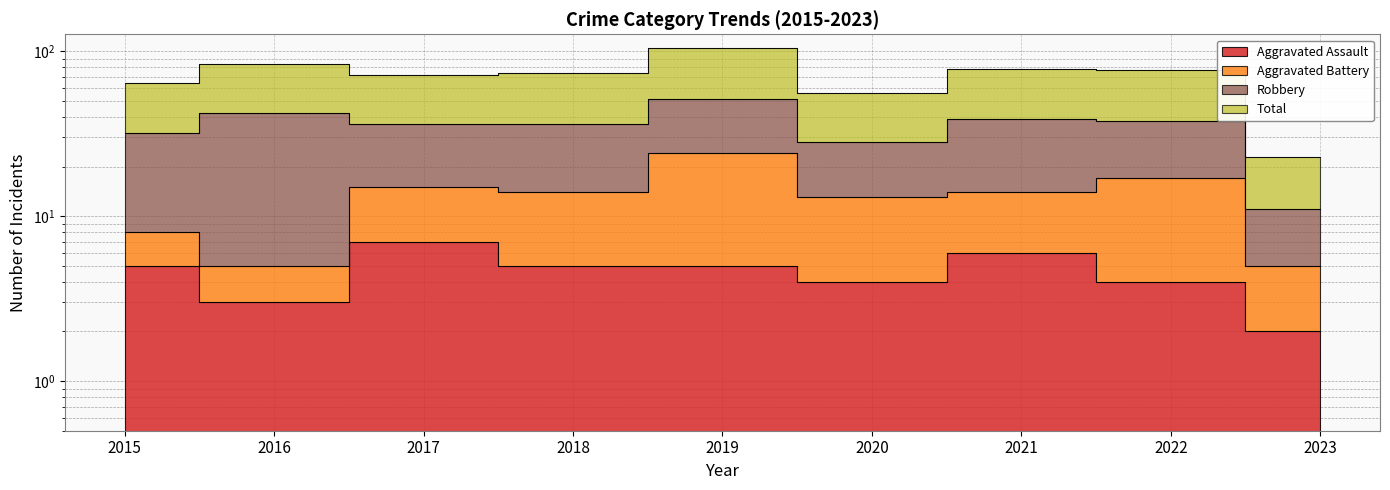

Between 2018 and 2022, which is larger?

2018